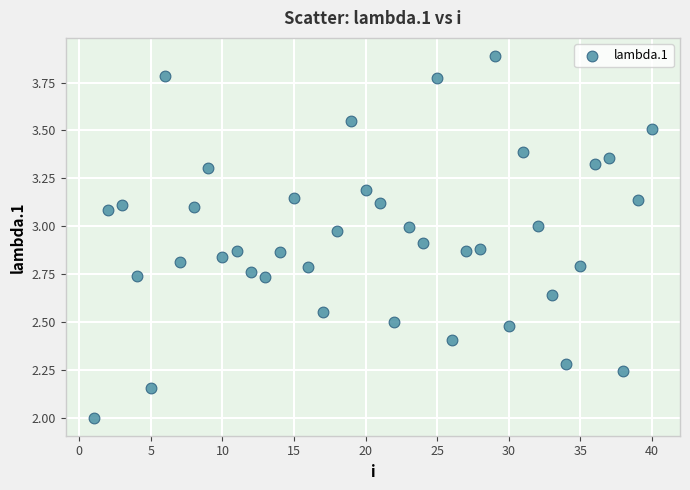

What is the range of Y values (max minus min)?

1.9